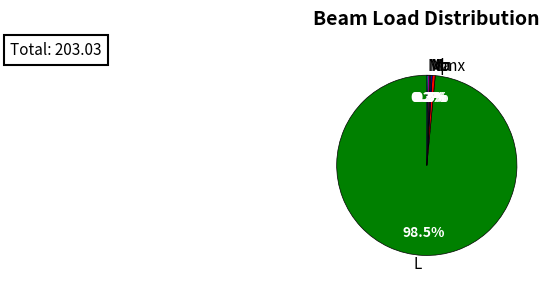

Is there any slice that represents more than half of the pie?

Yes